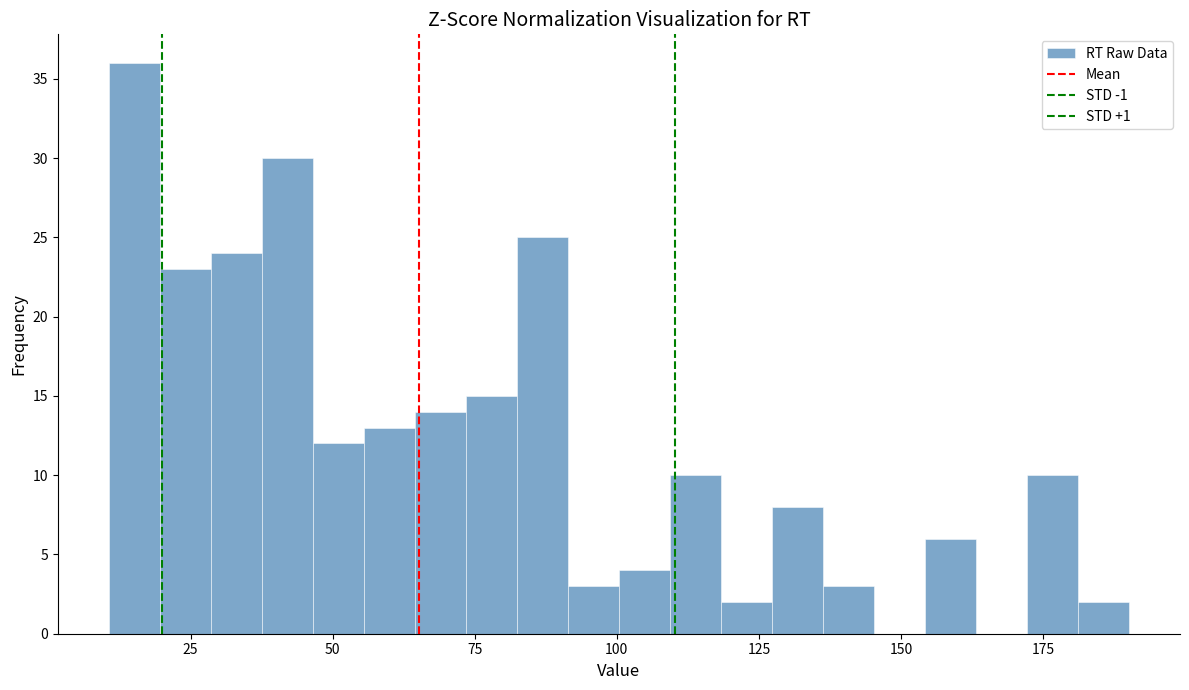

Around what value on the x-axis is the tallest bar? Give the approximate position of its centre, as read against the axis.

15